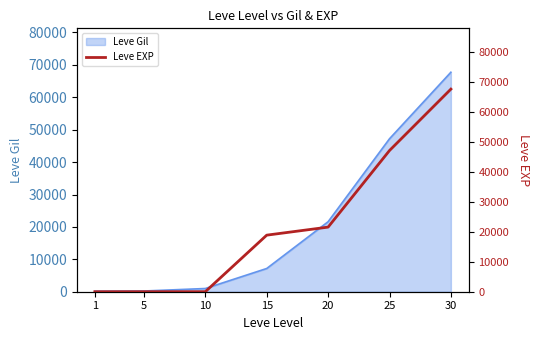

Which has a higher value, 10 or 5?

10